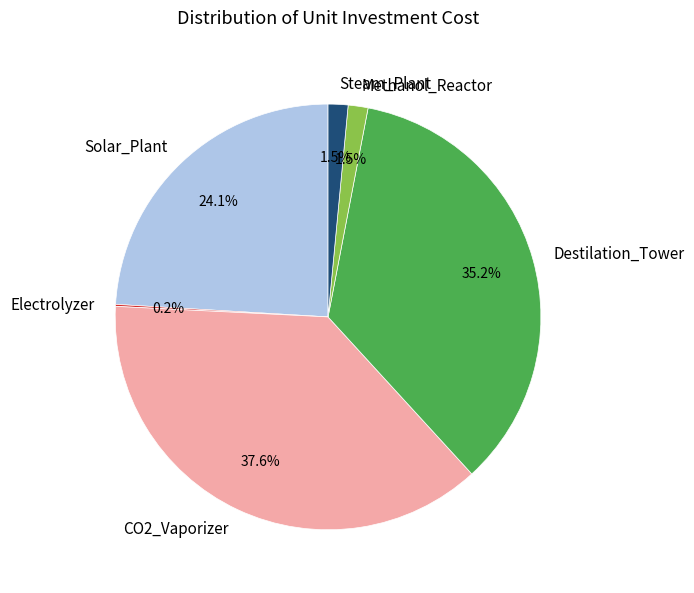

Do Solar_Plant and Methanol_Reactor together represent more than half of the pie?

No